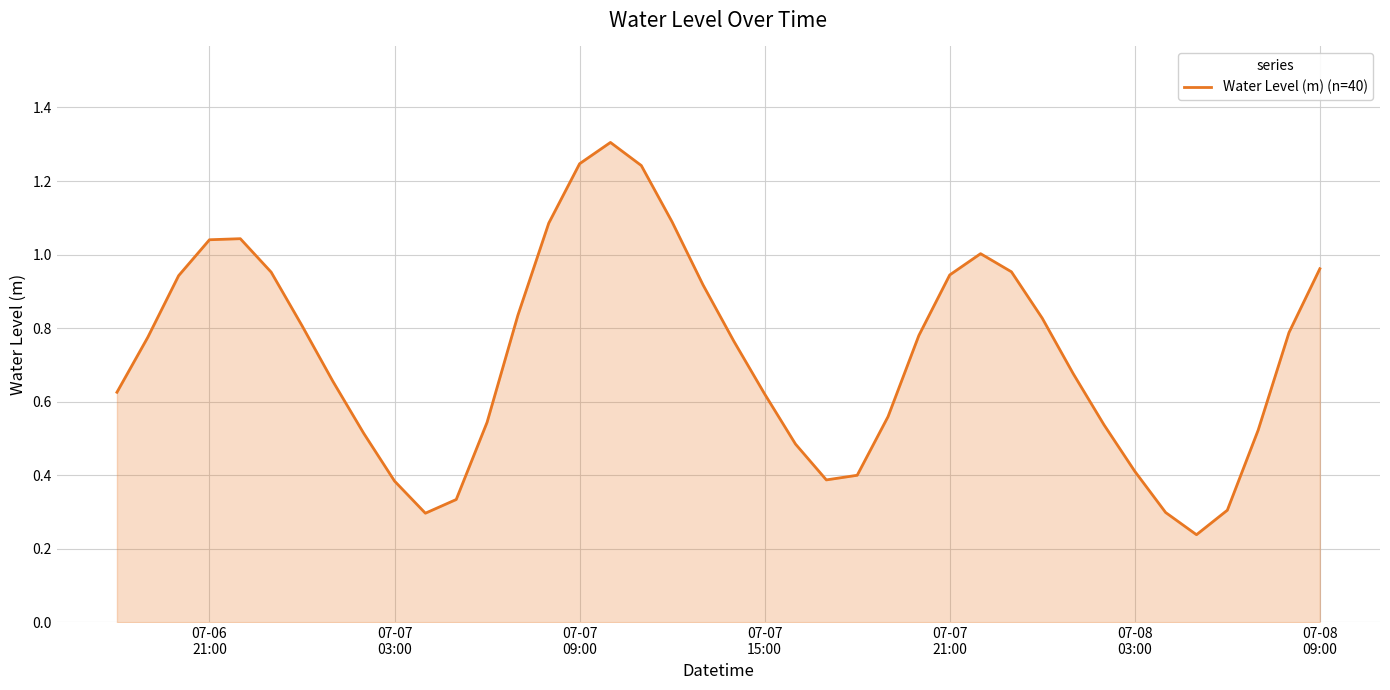

What is the maximum value shown in the chart?

1.3